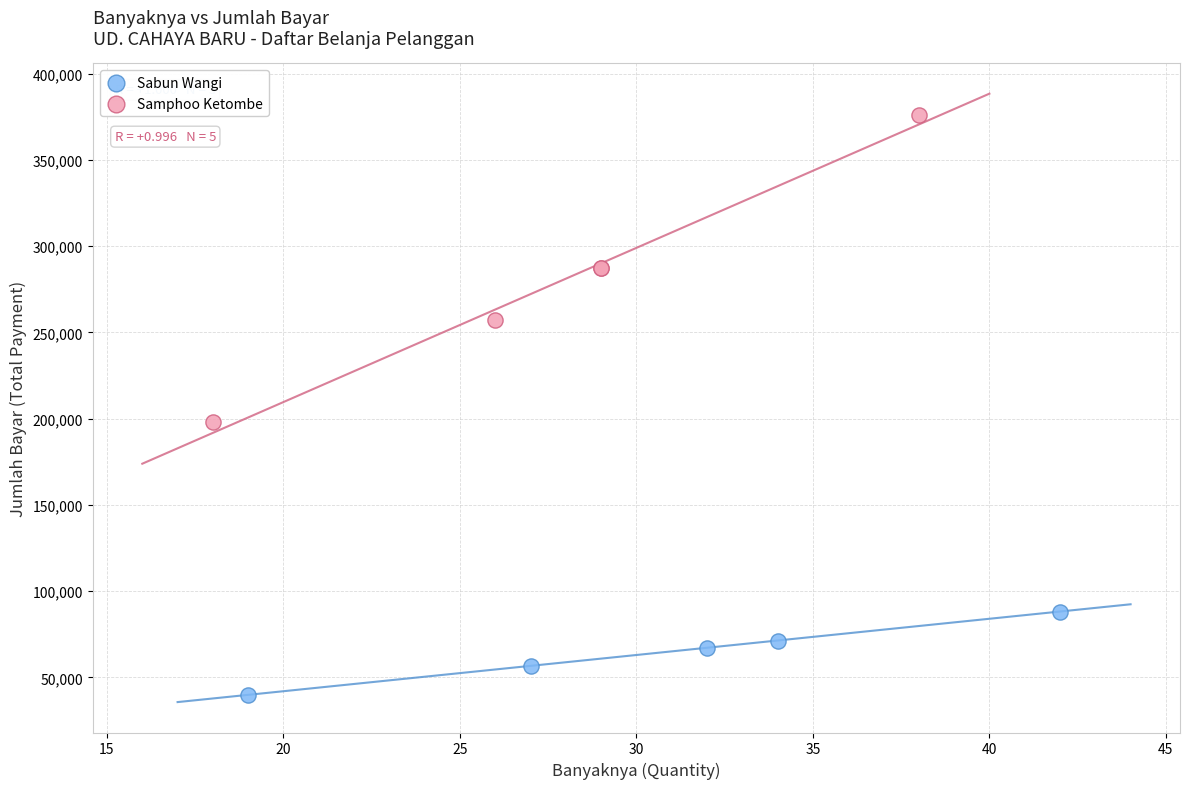

Which series has the widest spread of Y values?

Samphoo Ketombe